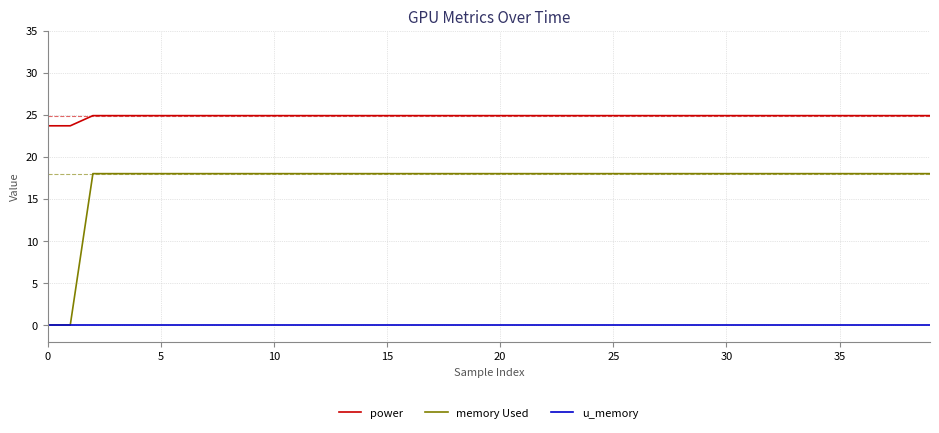

True or false: memory Used and power cross at least once.

False